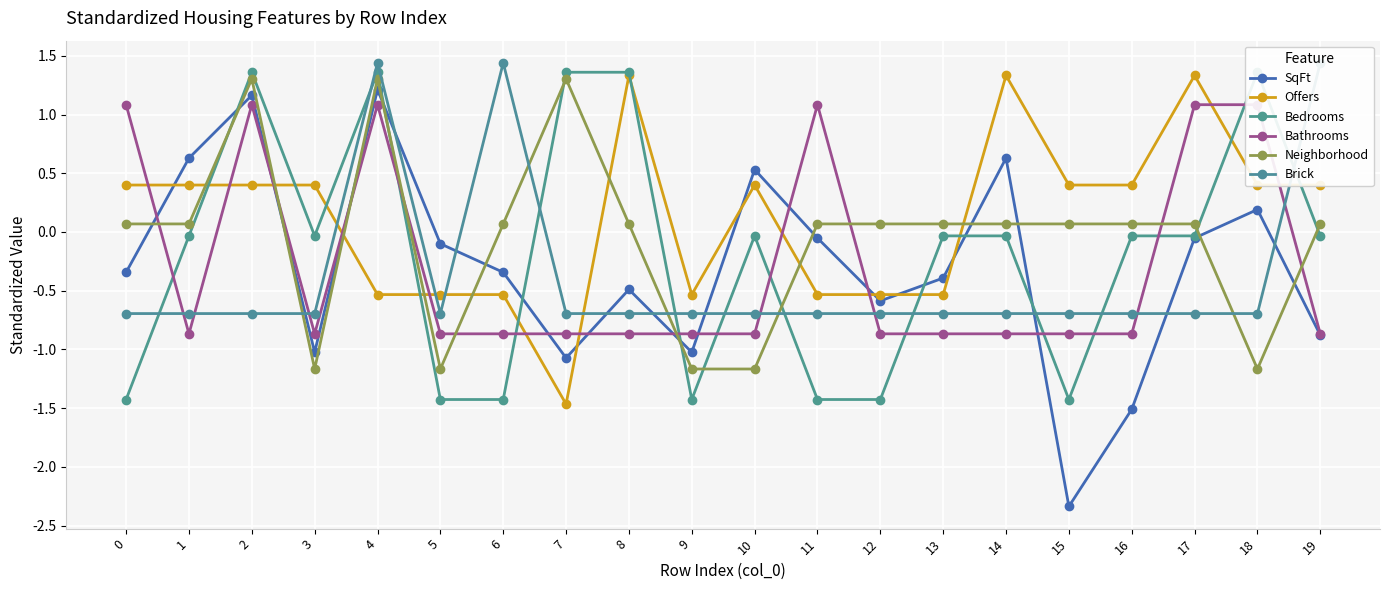

Reading left to right, list all the values displayed in this chart.

SqFt: 0=-0.3	1=0.6	2=1.2	3=-1.0	4=1.2	5=-0.1	6=-0.3	7=-1.1	8=-0.5	9=-1.0	10=0.5	11=-0.1	12=-0.6	13=-0.4	14=0.6	15=-2.3	16=-1.5	17=-0.1	18=0.2	19=-0.9
Offers: 0=0.4	1=0.4	2=0.4	3=0.4	4=-0.5	5=-0.5	6=-0.5	7=-1.5	8=1.3	9=-0.5	10=0.4	11=-0.5	12=-0.5	13=-0.5	14=1.3	15=0.4	16=0.4	17=1.3	18=0.4	19=0.4
Bedrooms: 0=-1.4	1=-0.0	2=1.4	3=-0.0	4=1.4	5=-1.4	6=-1.4	7=1.4	8=1.4	9=-1.4	10=-0.0	11=-1.4	12=-1.4	13=-0.0	14=-0.0	15=-1.4	16=-0.0	17=-0.0	18=1.4	19=-0.0
Bathrooms: 0=1.1	1=-0.9	2=1.1	3=-0.9	4=1.1	5=-0.9	6=-0.9	7=-0.9	8=-0.9	9=-0.9	10=-0.9	11=1.1	12=-0.9	13=-0.9	14=-0.9	15=-0.9	16=-0.9	17=1.1	18=1.1	19=-0.9
Neighborhood: 0=0.1	1=0.1	2=1.3	3=-1.2	4=1.3	5=-1.2	6=0.1	7=1.3	8=0.1	9=-1.2	10=-1.2	11=0.1	12=0.1	13=0.1	14=0.1	15=0.1	16=0.1	17=0.1	18=-1.2	19=0.1
Brick: 0=-0.7	1=-0.7	2=-0.7	3=-0.7	4=1.4	5=-0.7	6=1.4	7=-0.7	8=-0.7	9=-0.7	10=-0.7	11=-0.7	12=-0.7	13=-0.7	14=-0.7	15=-0.7	16=-0.7	17=-0.7	18=-0.7	19=1.4